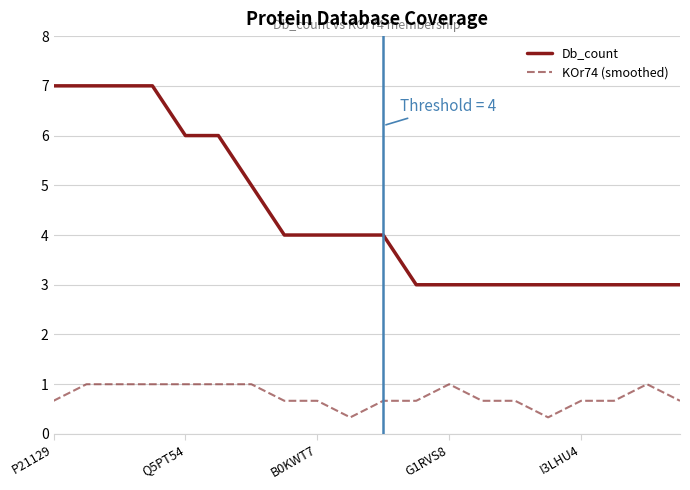

Which series has the widest spread of values?

Db_count